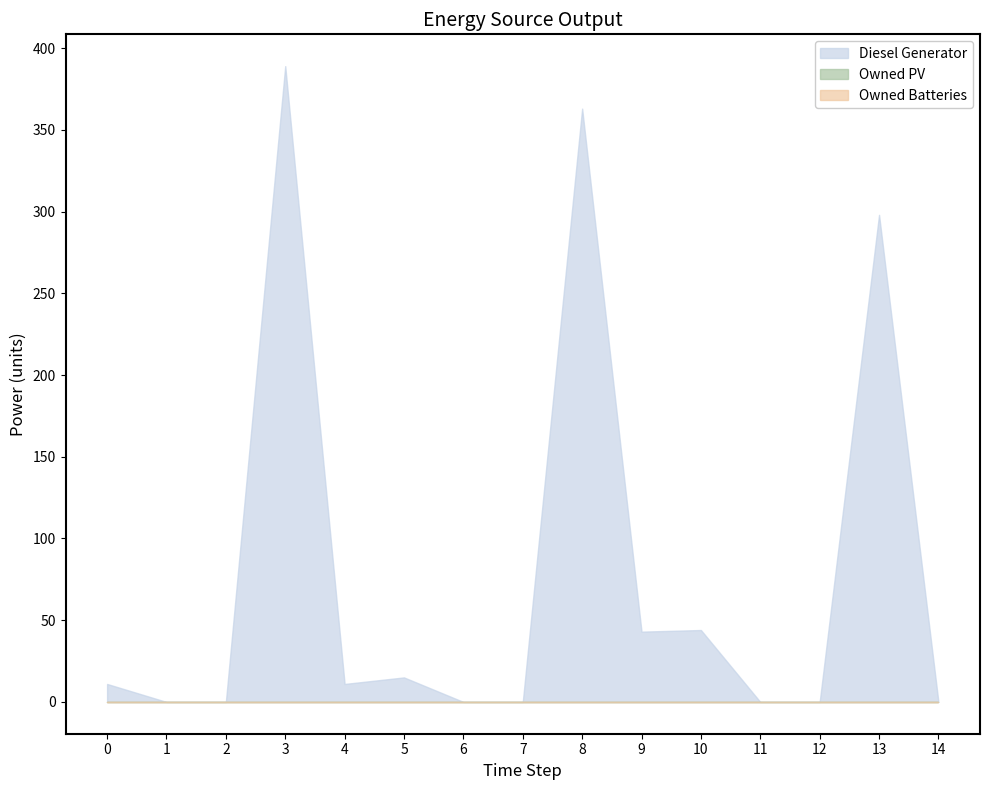

Which series has the widest spread of values?

Diesel Generator